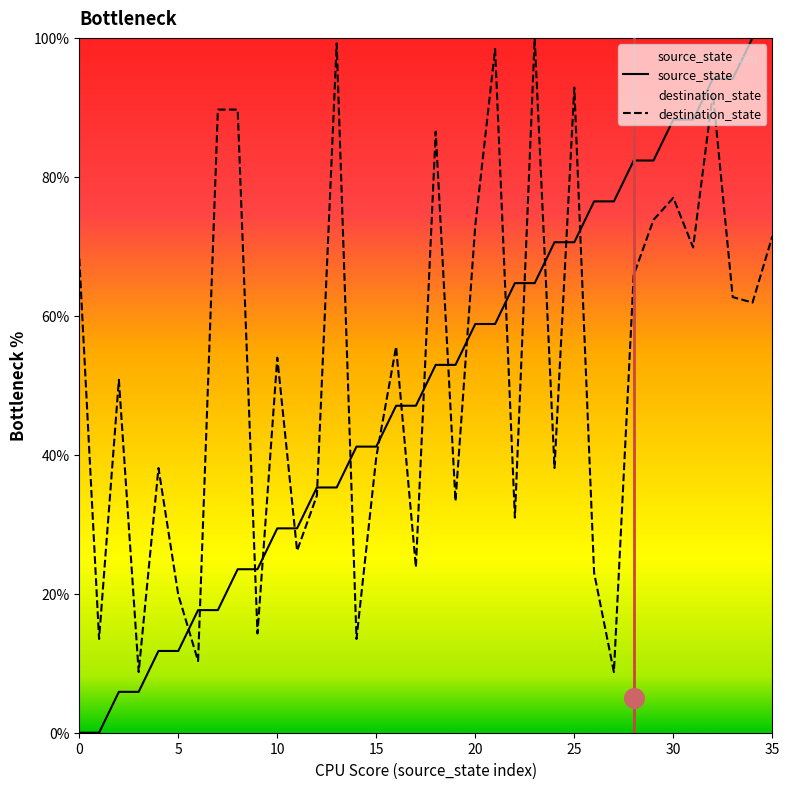

What are all the series names shown in the legend?

source_state, destination_state